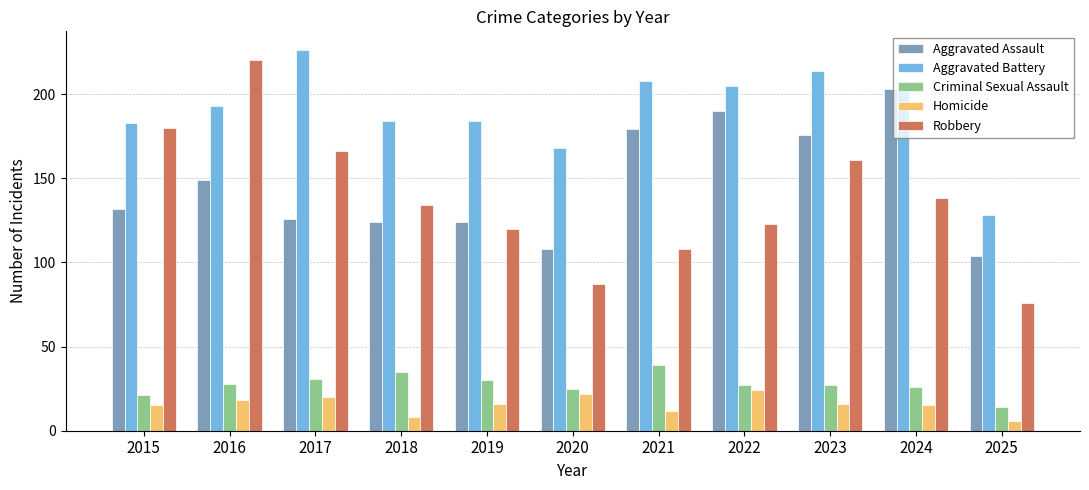

How many bars are there in total?

55